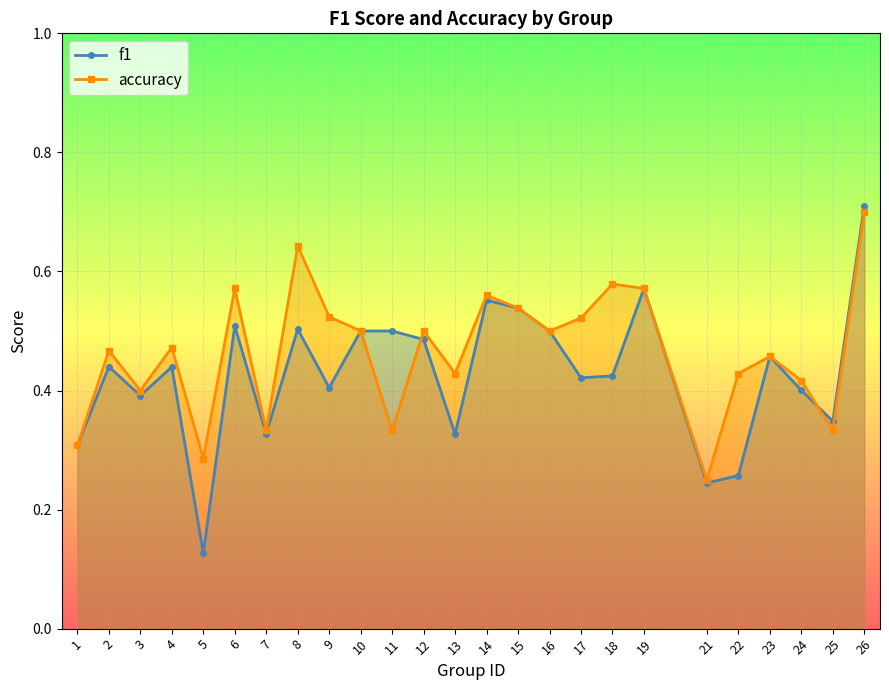

Reading left to right, what are all the values shown in this chart?

f1: 1=0.3	2=0.4	3=0.4	4=0.4	5=0.1	6=0.5	7=0.3	8=0.5	9=0.4	10=0.5	11=0.5	12=0.5	13=0.3	14=0.6	15=0.5	16=0.5	17=0.4	18=0.4	19=0.6	21=0.2	22=0.3	23=0.5	24=0.4	25=0.3	26=0.7
accuracy: 1=0.3	2=0.5	3=0.4	4=0.5	5=0.3	6=0.6	7=0.3	8=0.6	9=0.5	10=0.5	11=0.3	12=0.5	13=0.4	14=0.6	15=0.5	16=0.5	17=0.5	18=0.6	19=0.6	21=0.2	22=0.4	23=0.5	24=0.4	25=0.3	26=0.7